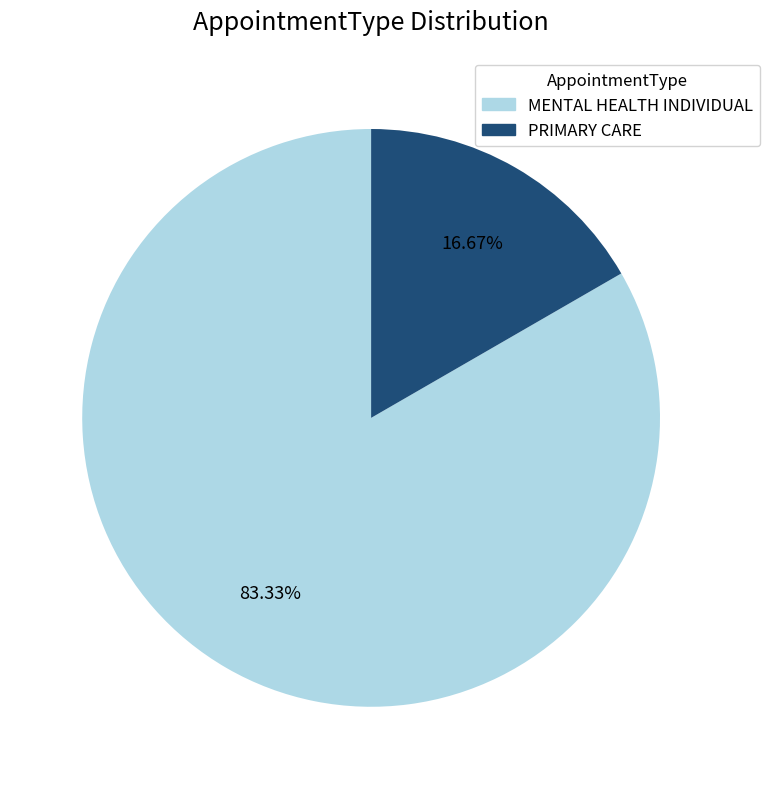

To the nearest percent, what is the difference between the largest and smallest slice percentages?

67%